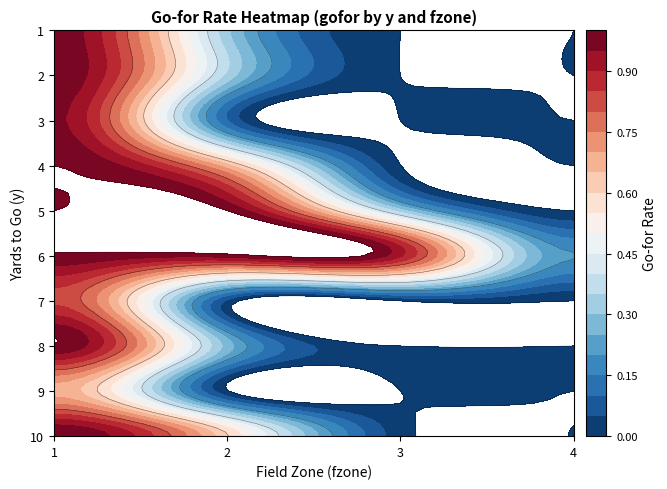

Is it true that 10 equals 0.0 at 3?

False